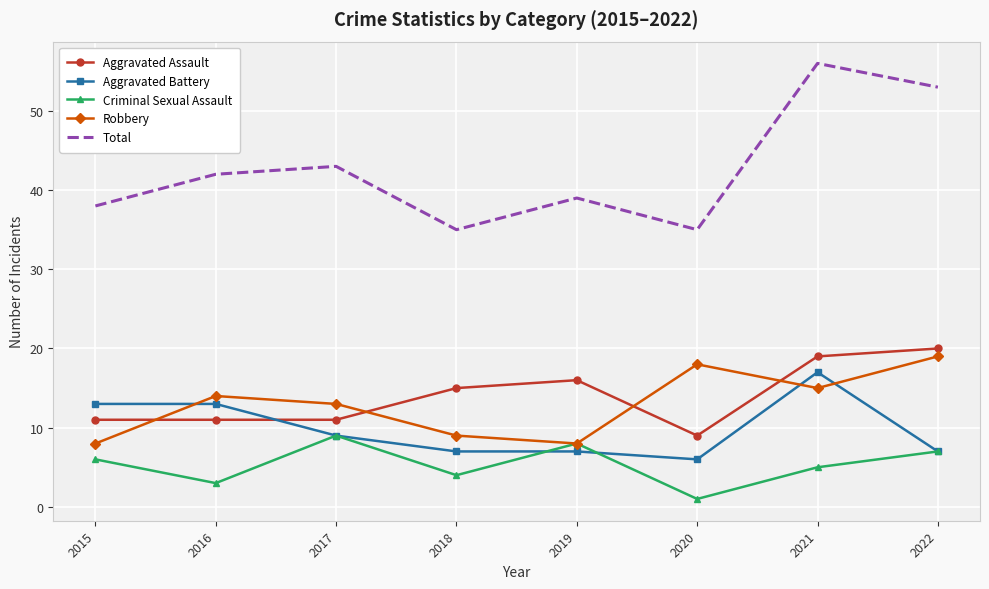

Which series has the largest total across all categories?

Total